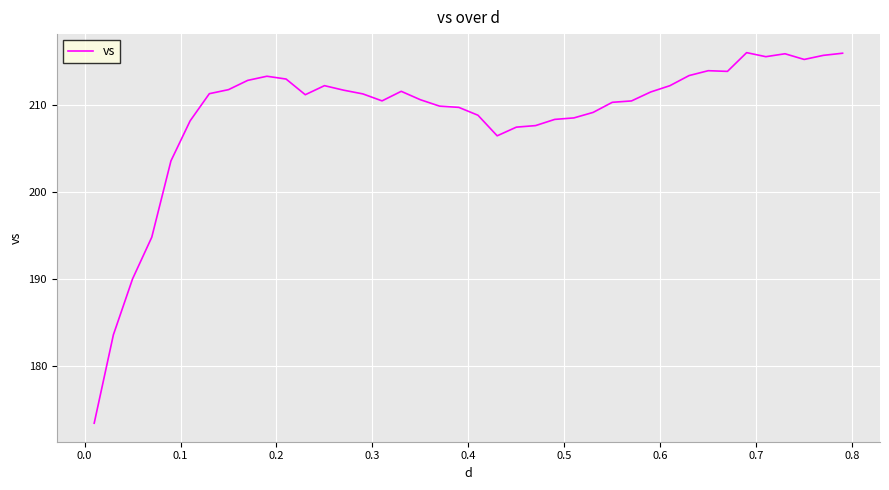

What is the greatest value displayed?

216.0